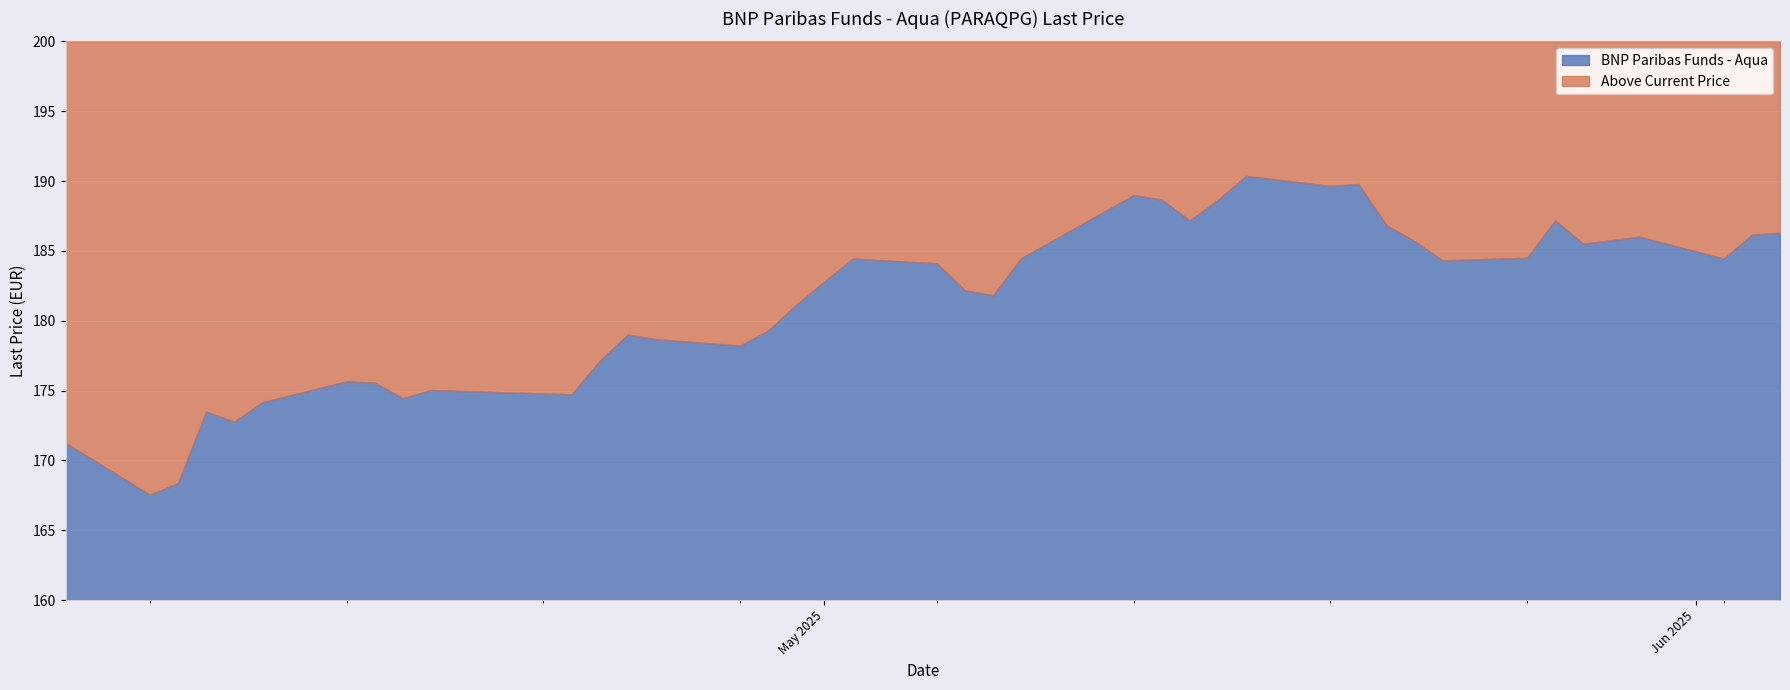

What is the change in value from 2025-05-07 to 2025-05-22?

+3.9